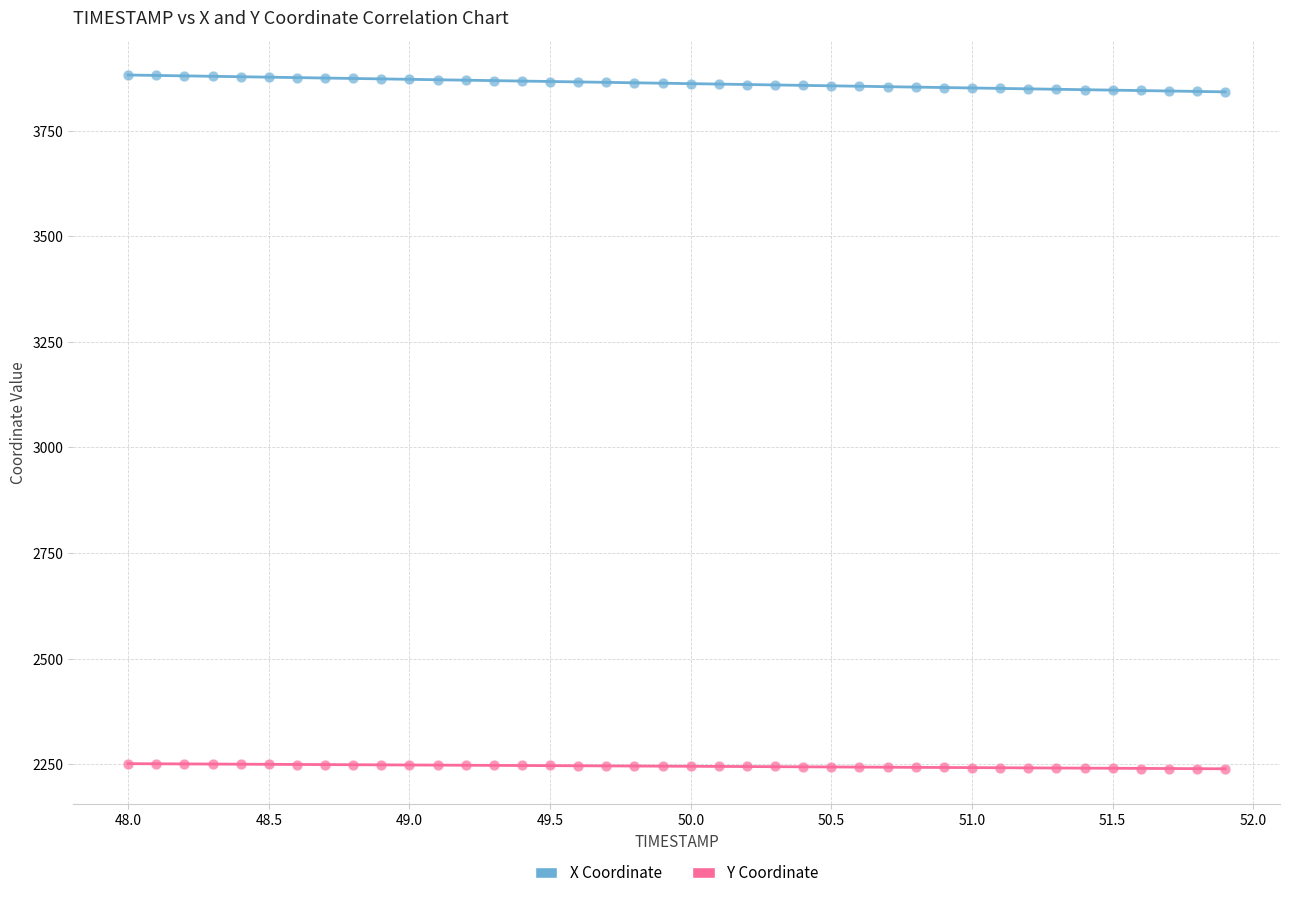

Which series contains the lowest Y value?

Y Coordinate